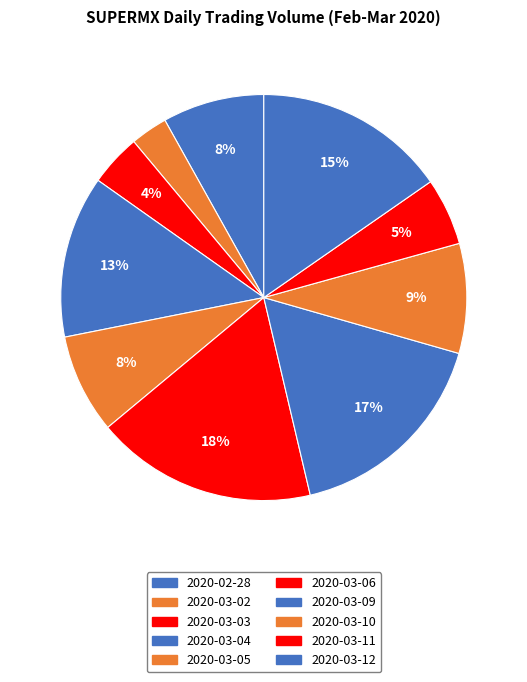

Rank the categories by value from highest to lowest.

2020-03-06, 2020-03-09, 2020-03-12, 2020-03-04, 2020-03-10, 2020-02-28, 2020-03-05, 2020-03-11, 2020-03-03, 2020-03-02